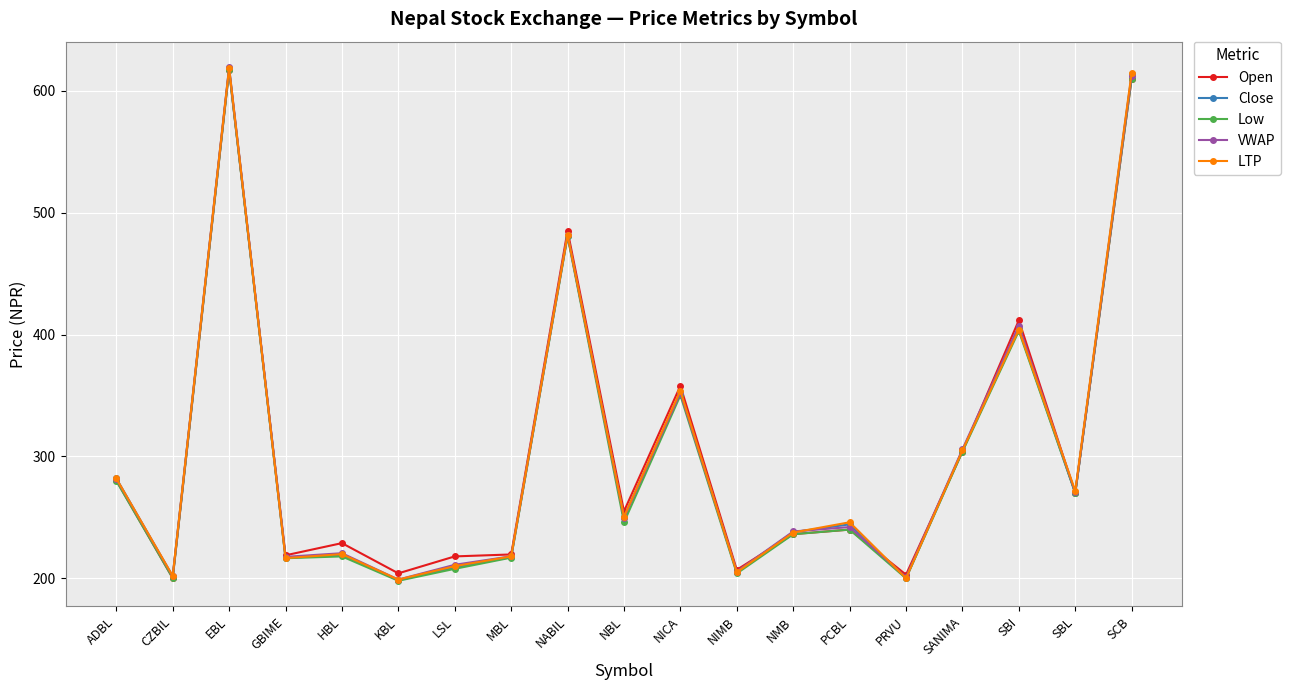

Is it true that Open equals 617.1 at EBL?

True